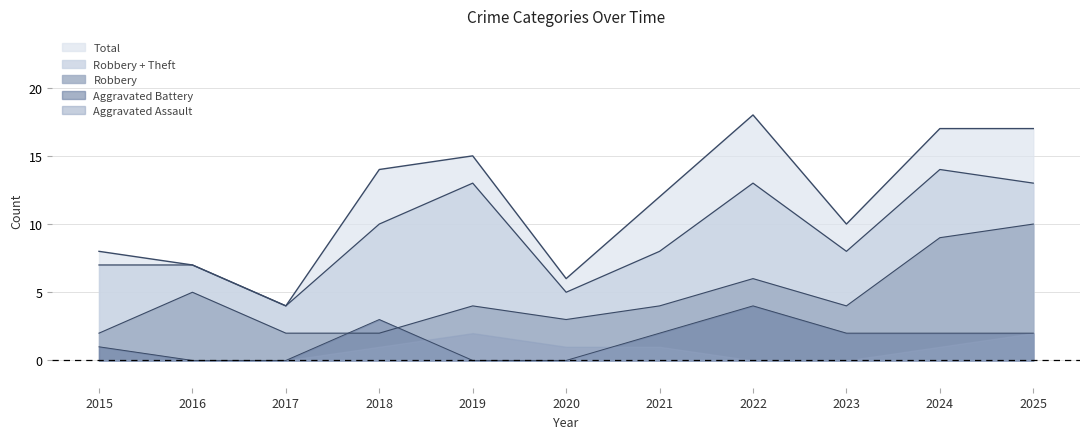

What is the spread (max minus min) of values at 2025?

15